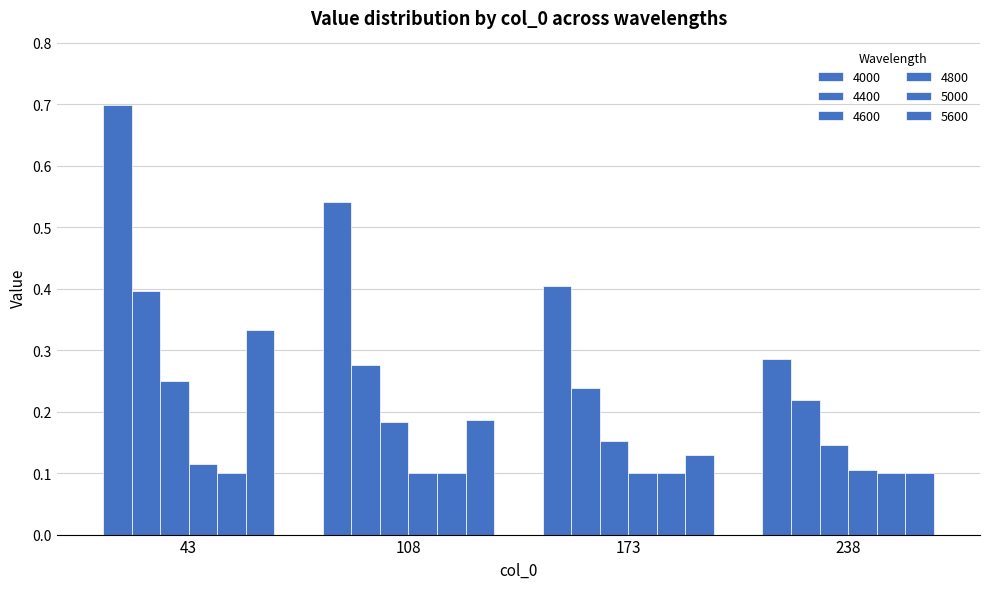

How many distinct data groups are displayed?

6